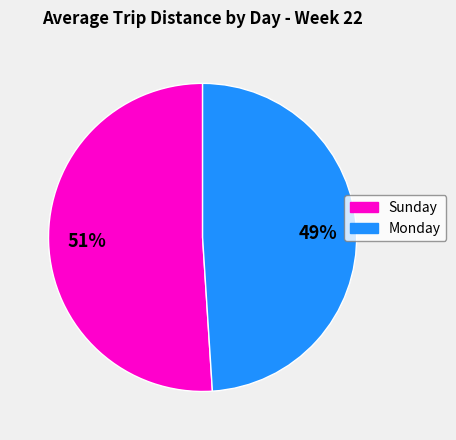

To the nearest percent, what percentage of the pie is Monday?

49%